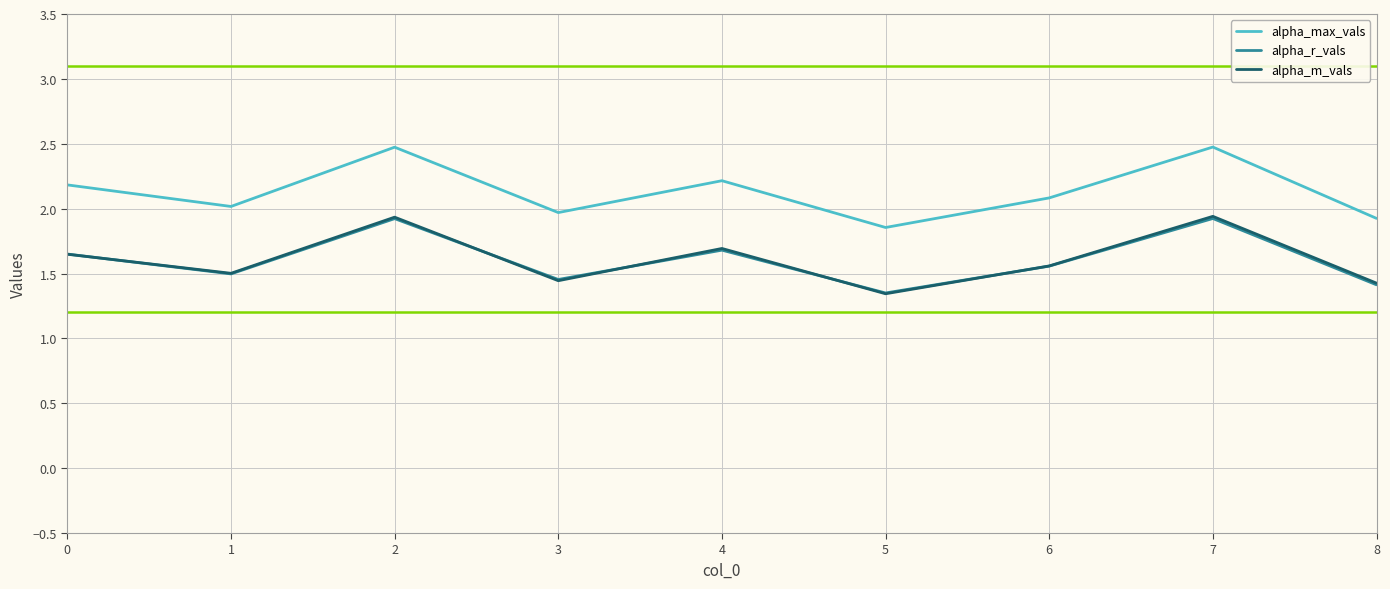

At which category does alpha_m_vals reach its first local valley?

1